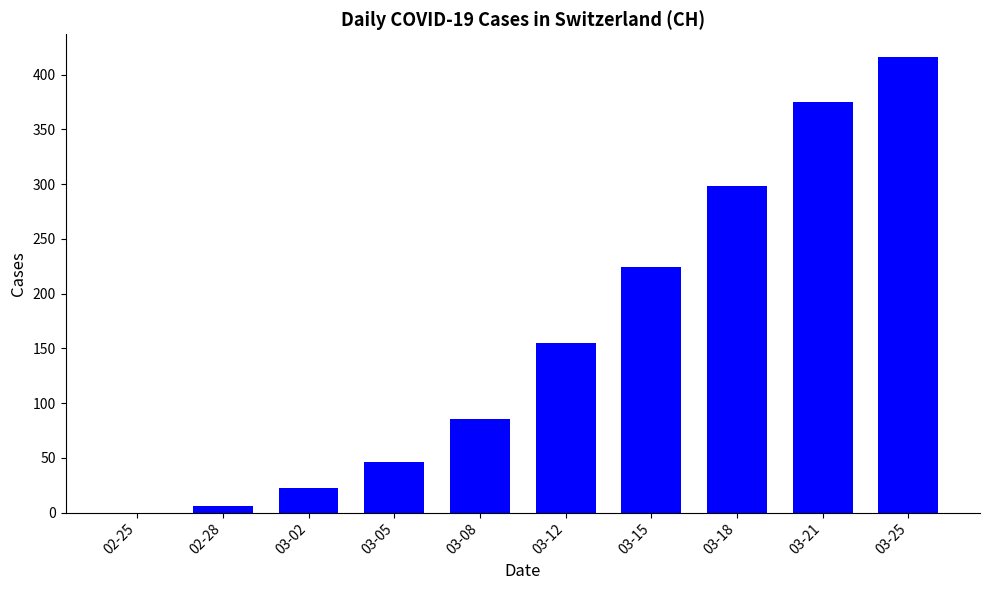

What is the sum of all values?

1627